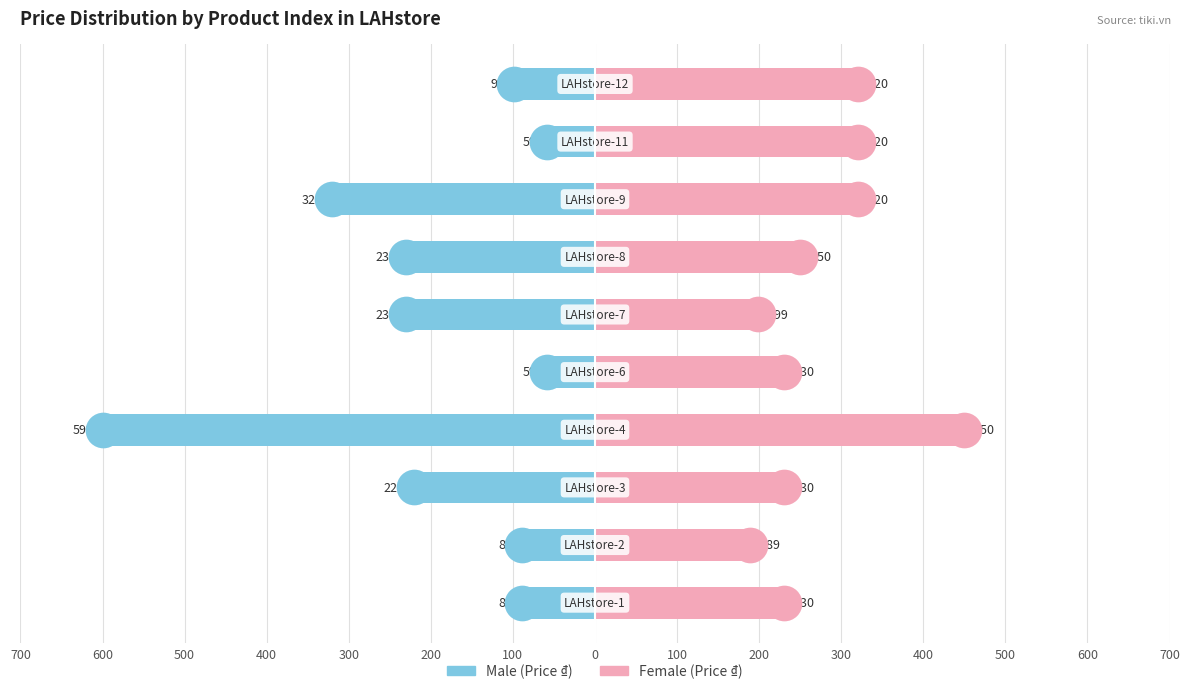

What are all the series names shown in the legend?

Male, Female